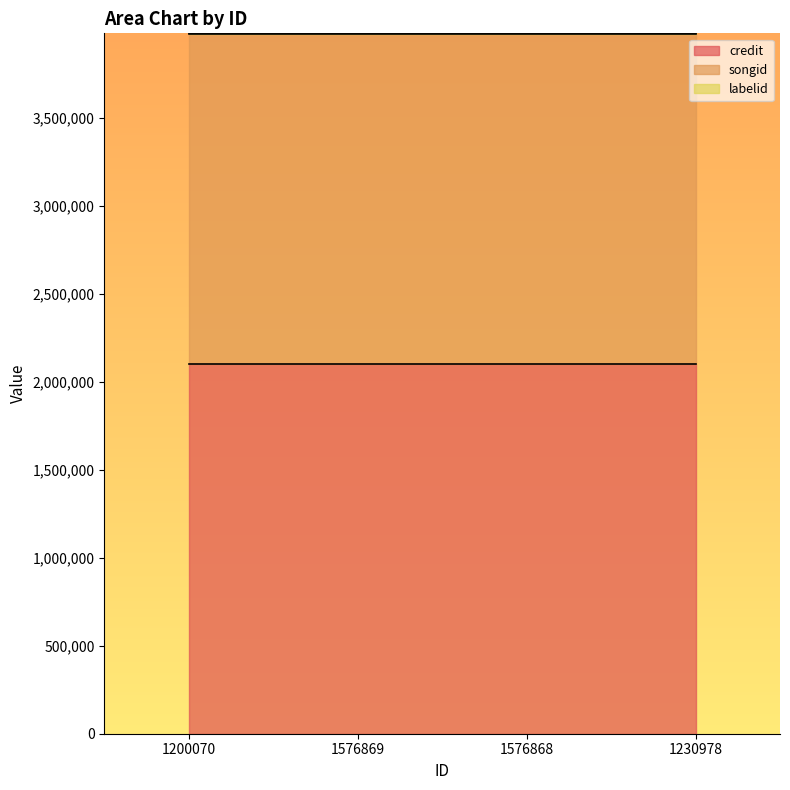

What is the greatest value displayed?

2099267